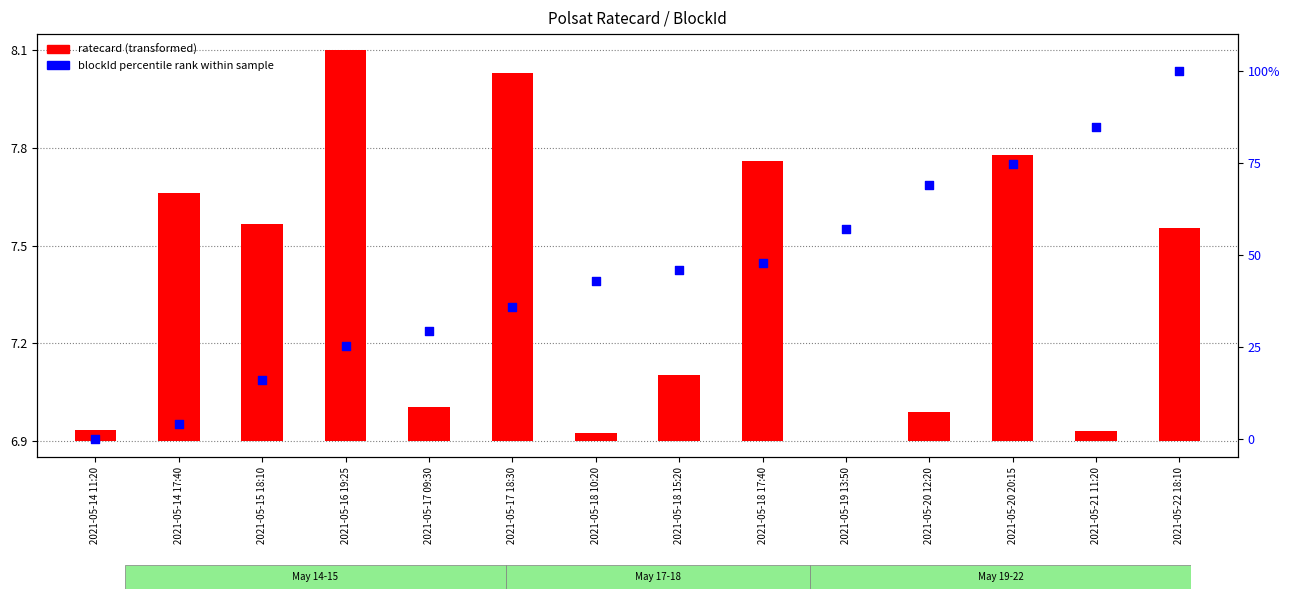

What are all the series names shown in the legend?

ratecard (transformed), blockId percentile rank